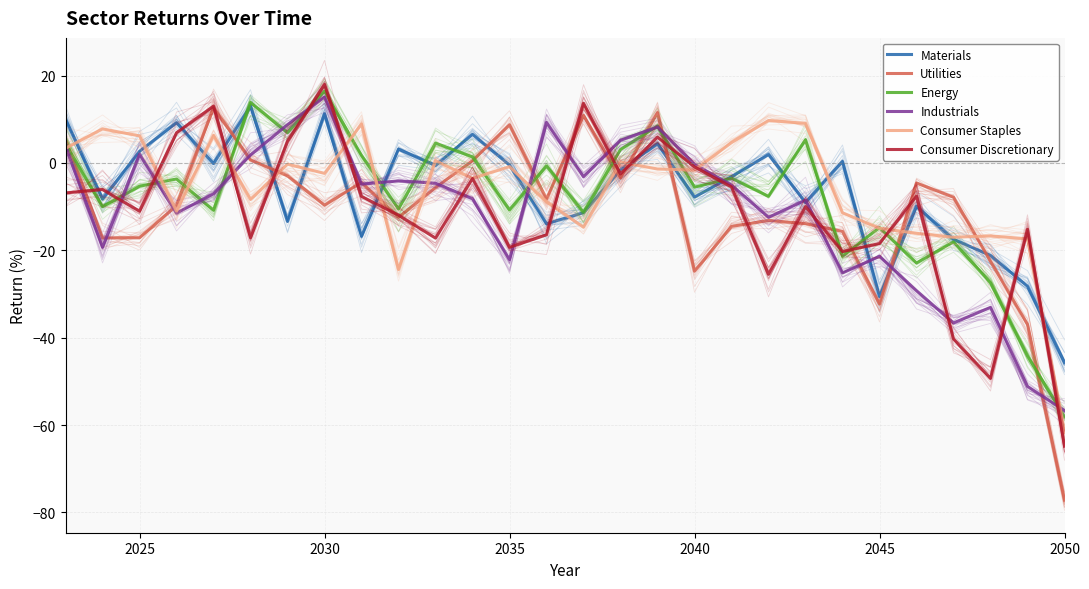

Reading left to right, what are all the values shown in this chart?

Materials: 10.0	-8.3	2.7	9.2	-0.2	13.0	-13.4	11.2	-16.8	3.2	-0.6	6.5	-0.5	-13.9	-11.4	-1.7	4.4	-7.8	-3.1	1.9	-9.1	0.3	-30.6	-9.9	-17.5	-21.2	-28.2	-45.7
Utilities: 5.4	-17.2	-17.1	-9.8	12.6	0.7	-3.0	-9.7	-4.4	-12.4	-5.7	0.5	8.7	-8.3	10.9	-3.5	11.5	-24.8	-14.5	-13.2	-13.9	-15.7	-32.3	-4.6	-7.8	-22.5	-37.0	-77.2
Energy: 4.4	-10.0	-5.3	-3.7	-10.8	13.8	6.9	16.4	1.7	-10.5	4.5	1.4	-10.8	-0.7	-11.3	3.1	8.5	-5.5	-3.5	-7.6	5.3	-21.3	-14.8	-22.9	-18.1	-27.4	-44.2	-58.1
Industrials: 3.7	-19.3	2.0	-11.5	-7.1	1.8	8.7	15.1	-4.9	-4.1	-4.6	-8.2	-22.1	9.3	-3.2	5.2	8.2	-0.3	-5.1	-12.5	-8.5	-25.2	-21.4	-29.2	-36.6	-33.1	-51.2	-56.7
Consumer Staples: 3.4	7.8	6.2	-11.0	6.3	-8.4	-0.3	-2.4	8.9	-24.4	0.5	-3.5	-0.8	-8.9	-14.7	0.2	-1.4	-1.6	4.6	9.7	9.1	-11.4	-15.0	-16.1	-17.0	-16.7	-17.4	-61.6
Consumer Discretionary: -6.9	-6.1	-11.1	6.9	13.0	-17.1	4.9	18.0	-7.7	-12.0	-17.2	-3.5	-19.3	-16.4	13.7	-2.6	5.9	-0.9	-5.5	-25.5	-10.0	-20.3	-18.5	-7.6	-40.3	-49.3	-15.2	-64.8